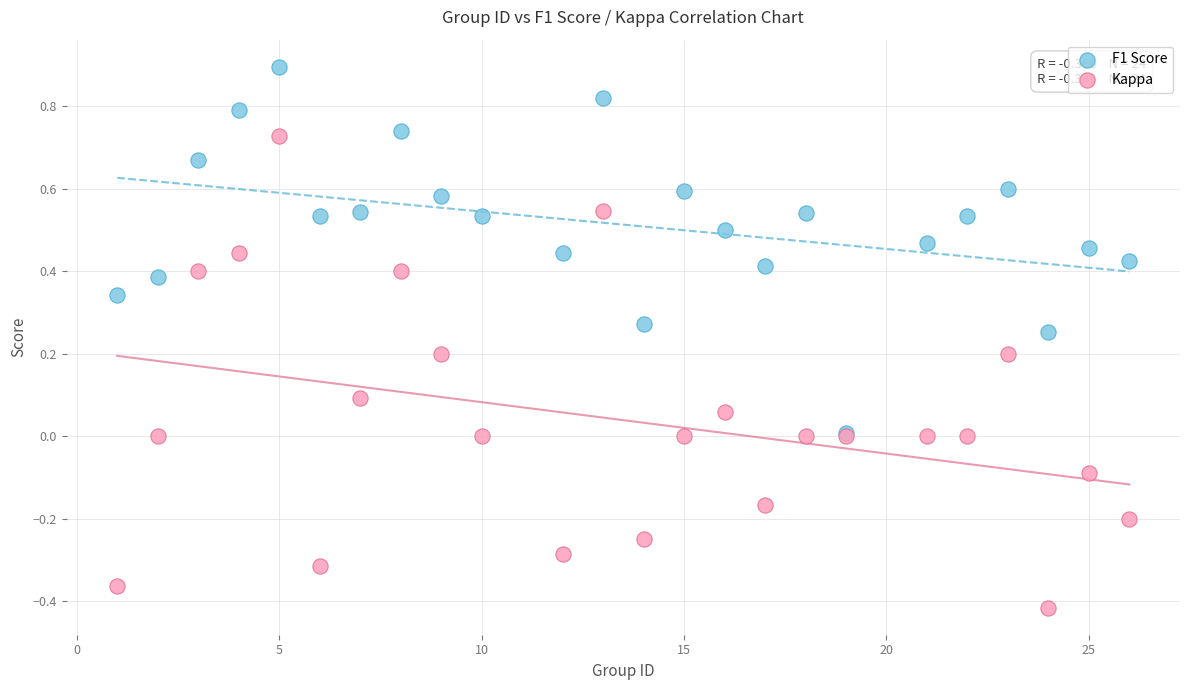

Which series has the largest Y range (max minus min)?

Kappa